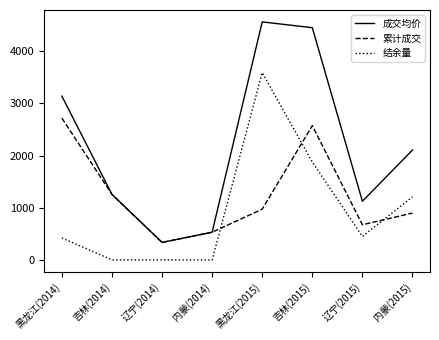

Which category has the lowest value in the 成交均价 series?

辽宁(2014)